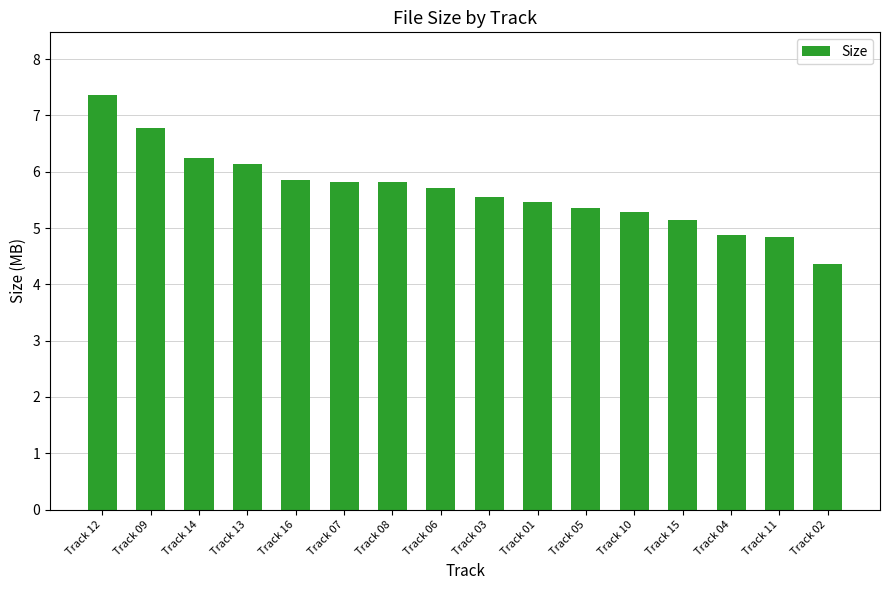

Which has a higher value, Track 02 or Track 06?

Track 06